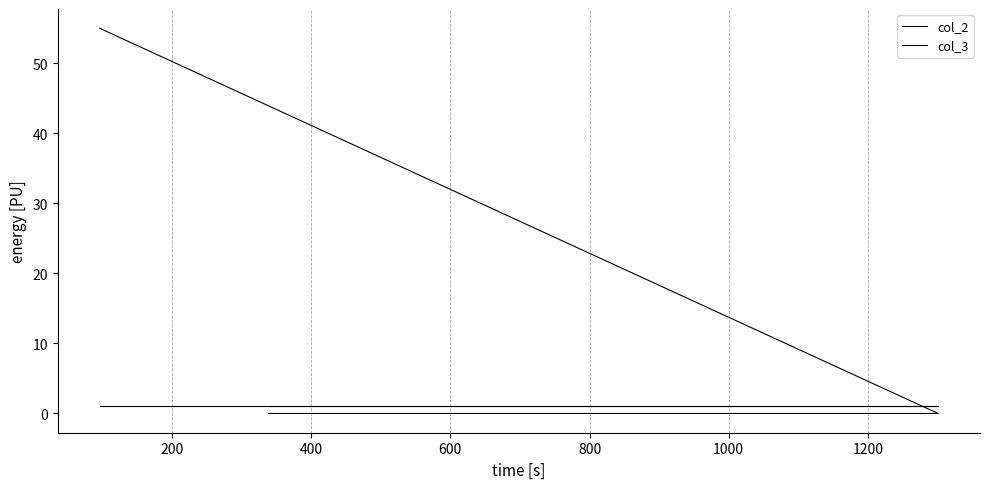

True or false: col_2 and col_3 cross at least once.

True